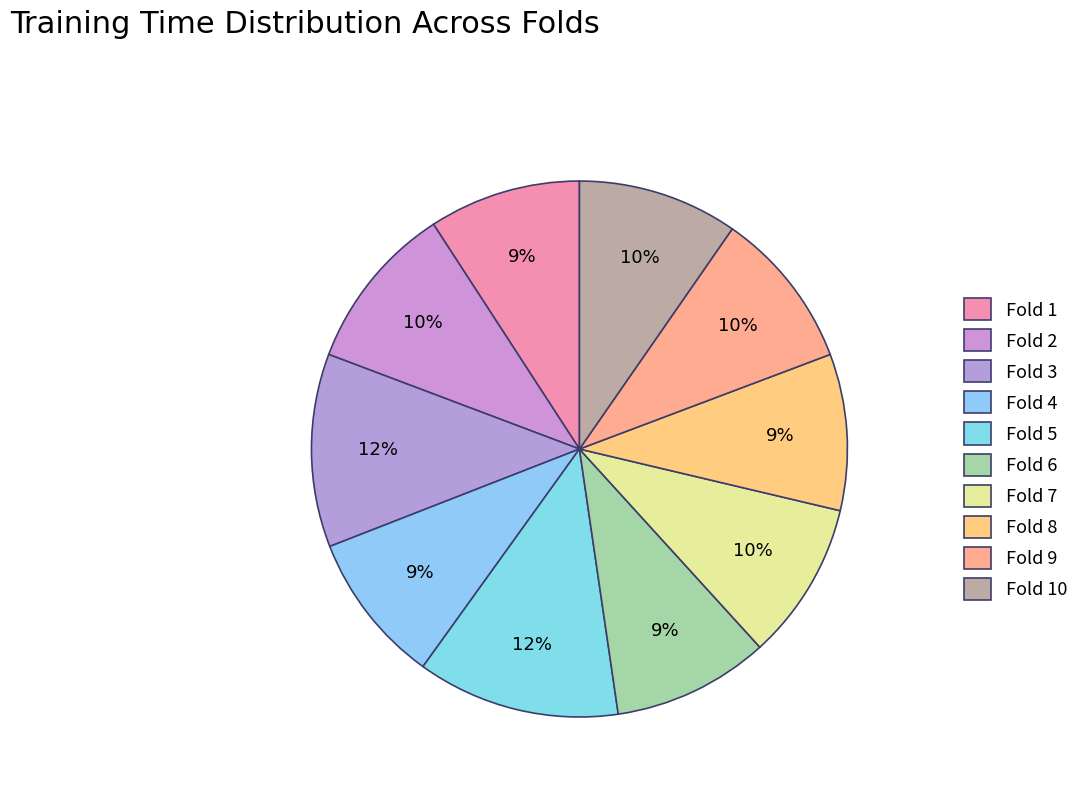

What percentage is the Fold 5 slice, to the nearest percent?

12%